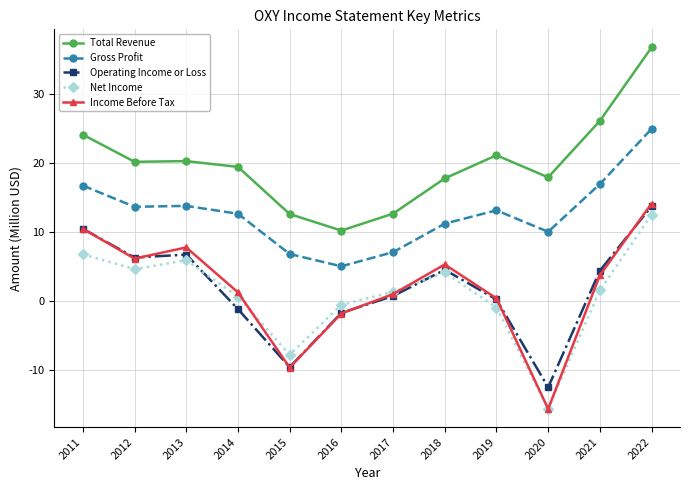

Is the value of Net Income at 2013 greater than the value of Operating Income or Loss at 2019?

Yes